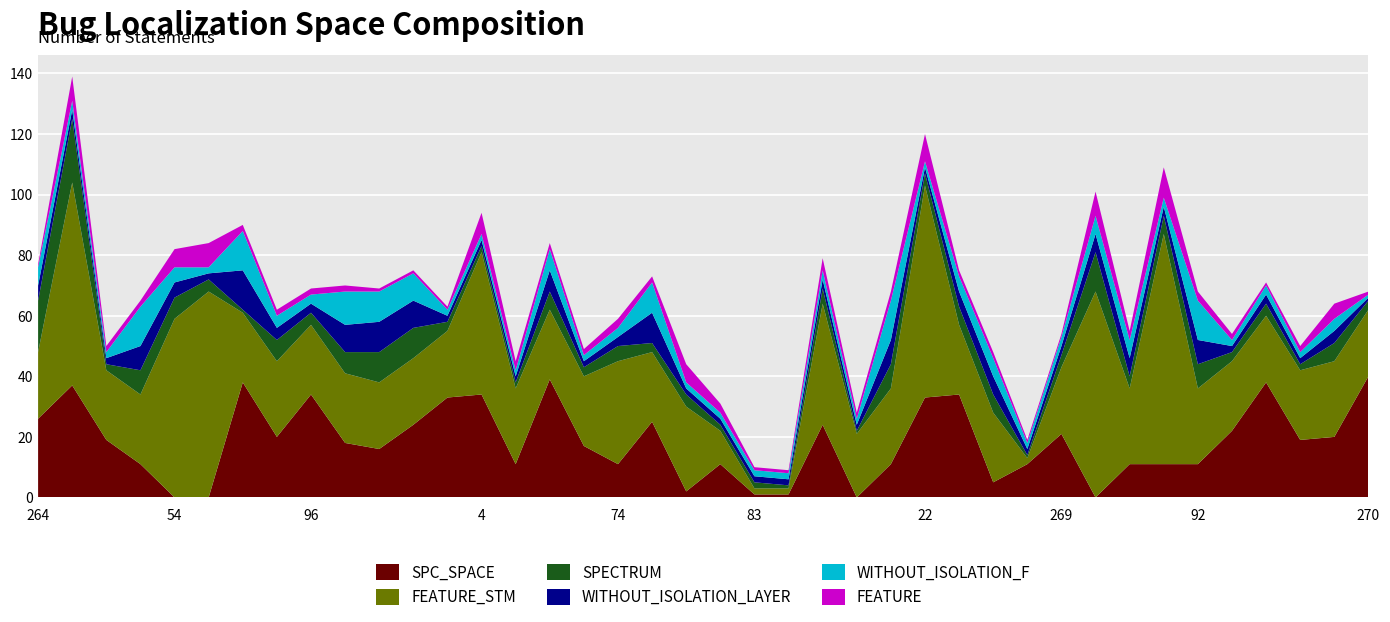

Reading left to right, list all the values displayed in this chart.

SPC_SPACE: 264=26	1=37	94=19	154=11	54=0	63=0	134=38	246=20	96=34	93=18	260=16	251=24	265=33	4=34	104=11	101=39	157=17	74=11	196=25	45=2	220=11	83=1	84=1	42=24	85=0	100=11	22=33	131=34	137=5	235=11	269=21	57=0	97=11	77=11	92=11	168=22	266=38	95=19	3=20	270=40
FEATURE_STM: 264=22	1=67	94=23	154=23	54=59	63=68	134=23	246=25	96=23	93=23	260=22	251=22	265=22	4=47	104=25	101=23	157=23	74=34	196=23	45=28	220=11	83=2	84=2	42=40	85=21	100=25	22=70	131=23	137=23	235=2	269=22	57=68	97=25	77=76	92=25	168=23	266=22	95=23	3=25	270=22
SPECTRUM: 264=17	1=21	94=2	154=8	54=7	63=4	134=1	246=7	96=4	93=7	260=10	251=10	265=3	4=2	104=2	101=6	157=3	74=5	196=3	45=4	220=2	83=2	84=1	42=5	85=1	100=8	22=4	131=6	137=6	235=1	269=4	57=13	97=4	77=6	92=8	168=3	266=4	95=2	3=6	270=3
WITHOUT_ISOLATION_LAYER: 264=5	1=3	94=2	154=8	54=5	63=2	134=13	246=4	96=3	93=9	260=10	251=9	265=2	4=2	104=2	101=7	157=2	74=3	196=10	45=2	220=2	83=2	84=2	42=3	85=2	100=8	22=2	131=5	137=6	235=2	269=3	57=6	97=6	77=3	92=8	168=2	266=3	95=2	3=4	270=1
WITHOUT_ISOLATION_F: 264=6	1=3	94=2	154=13	54=5	63=2	134=13	246=4	96=3	93=11	260=10	251=9	265=2	4=2	104=2	101=7	157=2	74=3	196=10	45=2	220=2	83=2	84=2	42=3	85=2	100=13	22=2	131=5	137=6	235=2	269=3	57=6	97=6	77=3	92=13	168=2	266=3	95=2	3=4	270=1
FEATURE: 264=1	1=8	94=2	154=2	54=6	63=8	134=2	246=2	96=2	93=2	260=1	251=1	265=1	4=7	104=3	101=2	157=2	74=3	196=2	45=6	220=3	83=1	84=1	42=4	85=2	100=3	22=9	131=2	137=2	235=1	269=1	57=8	97=3	77=10	92=3	168=2	266=1	95=2	3=5	270=1